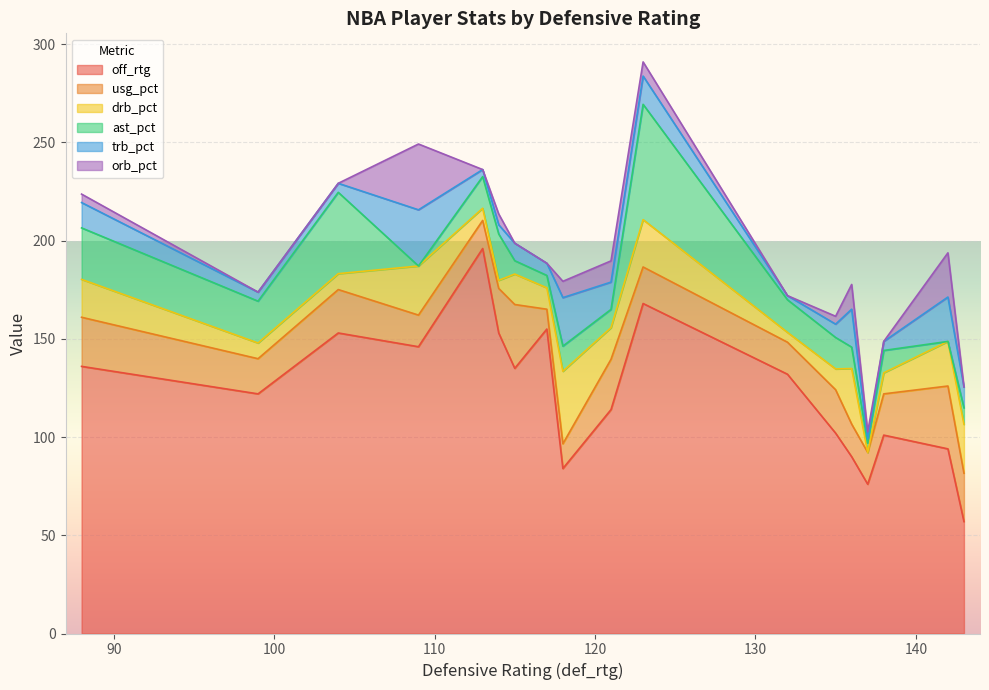

Is it true that usg_pct equals 17.9 at 99?

True